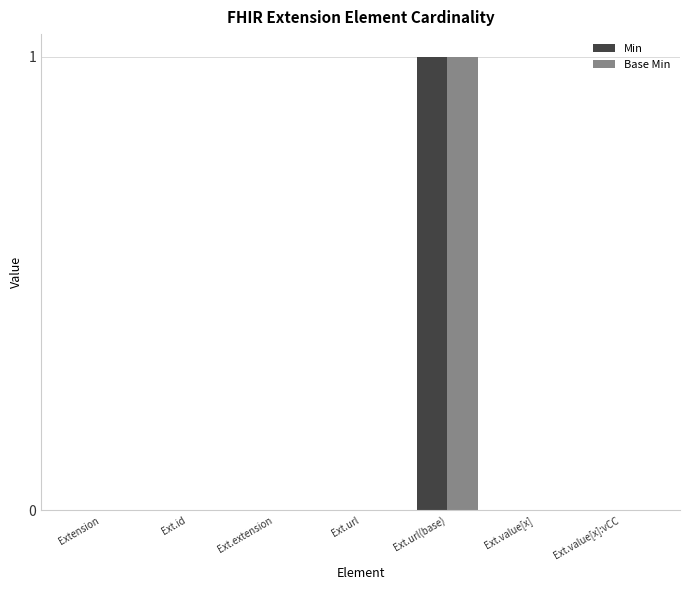

Is it true that Base Min equals 1 at Ext.url(base)?

True